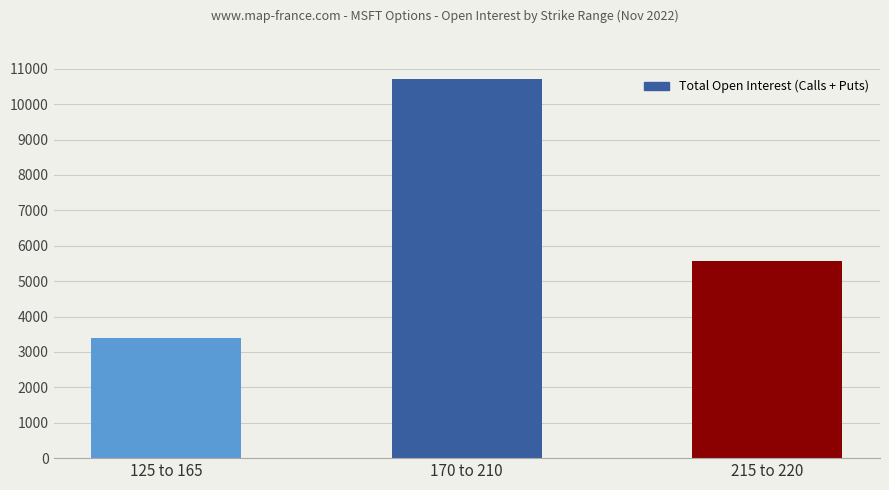

What is the label of the 3rd bar from the left?

215 to 220